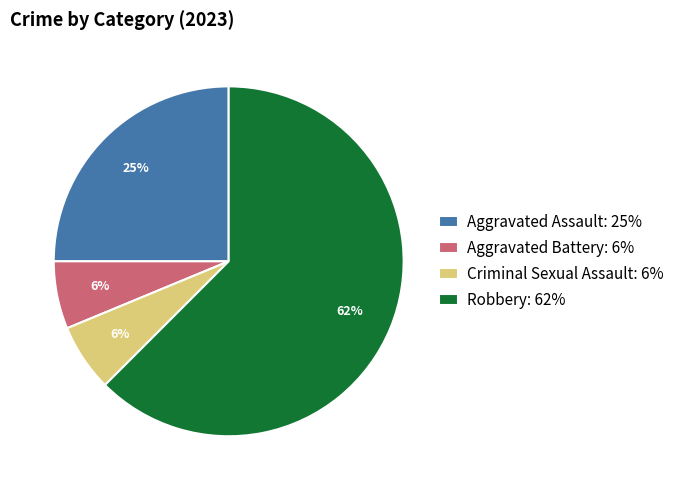

To the nearest percent, what is the average slice percentage?

25%